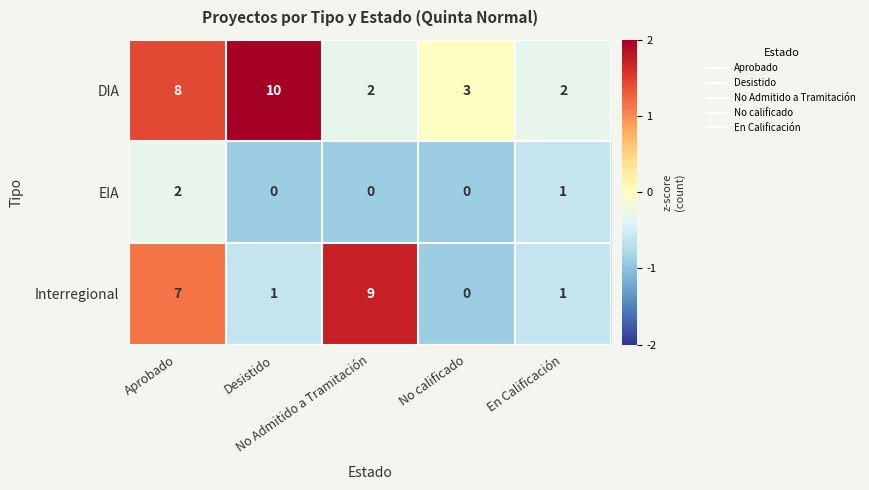

What is the sum of all Interregional values?

18